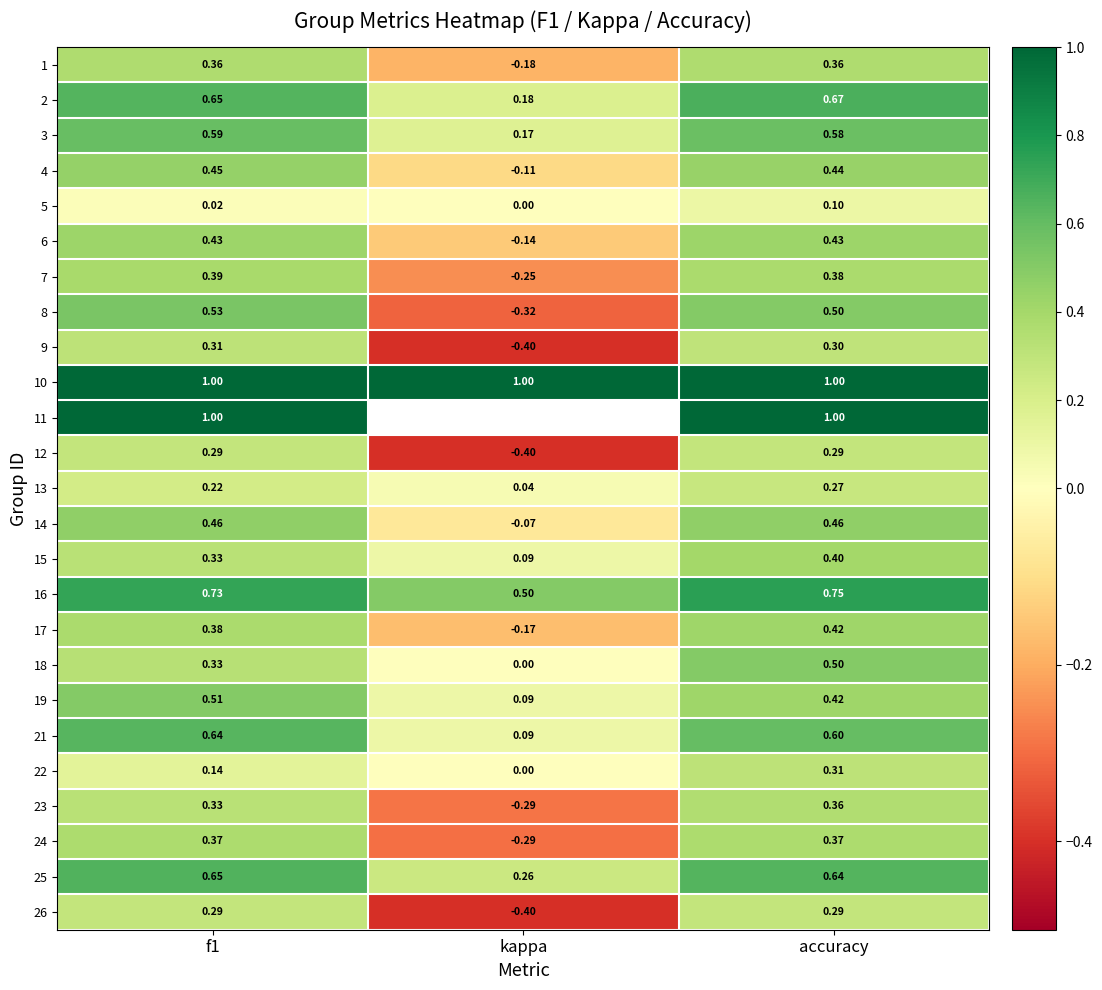

List the labels in order of 19 value, smallest first.

kappa, accuracy, f1